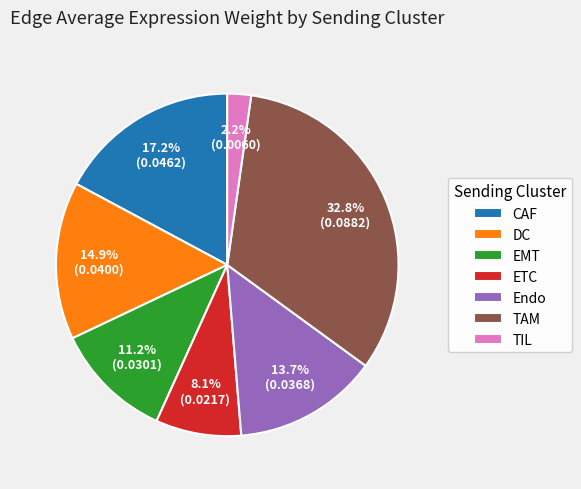

The CAF slice represents 17% of the pie. True or false?

True